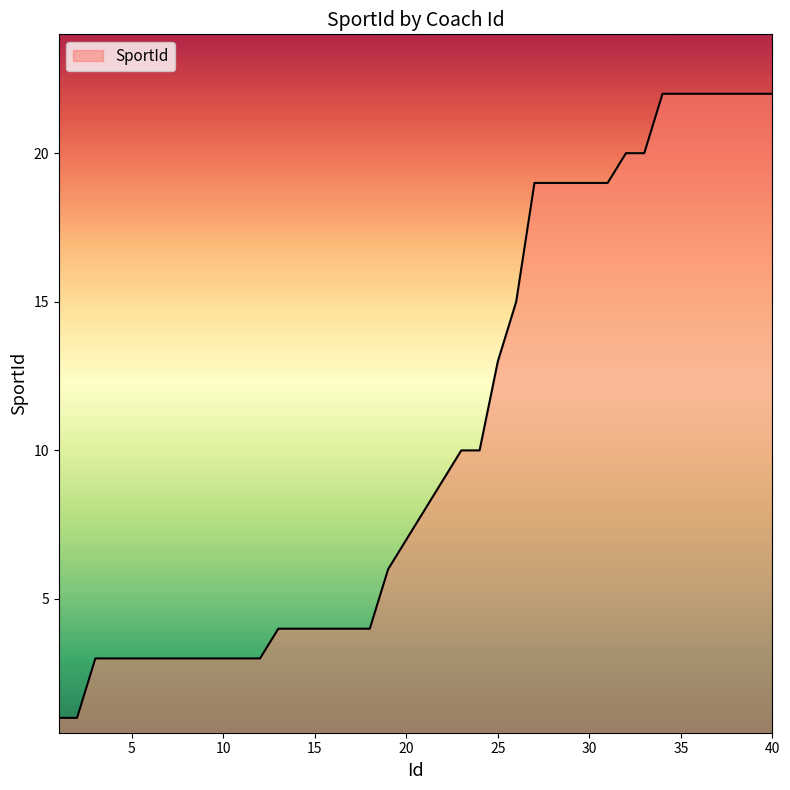

What is the difference between the maximum and minimum values?

21